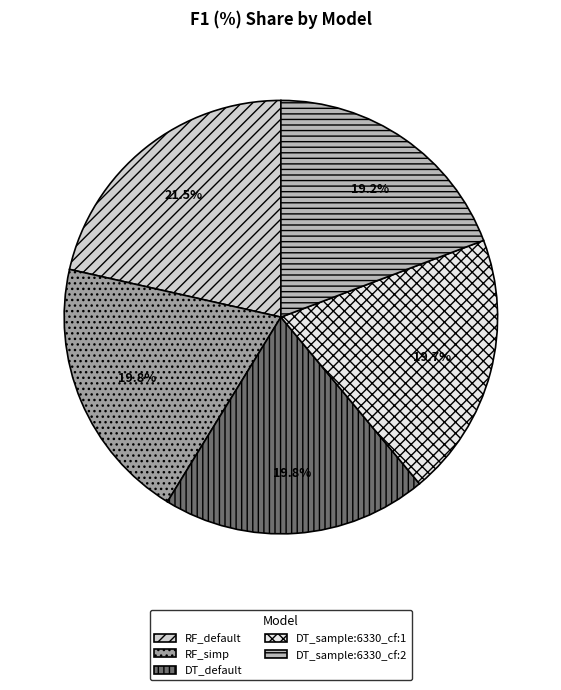

What is the total percentage of RF_simp and DT_sample:6330_cf:2?

39.0%